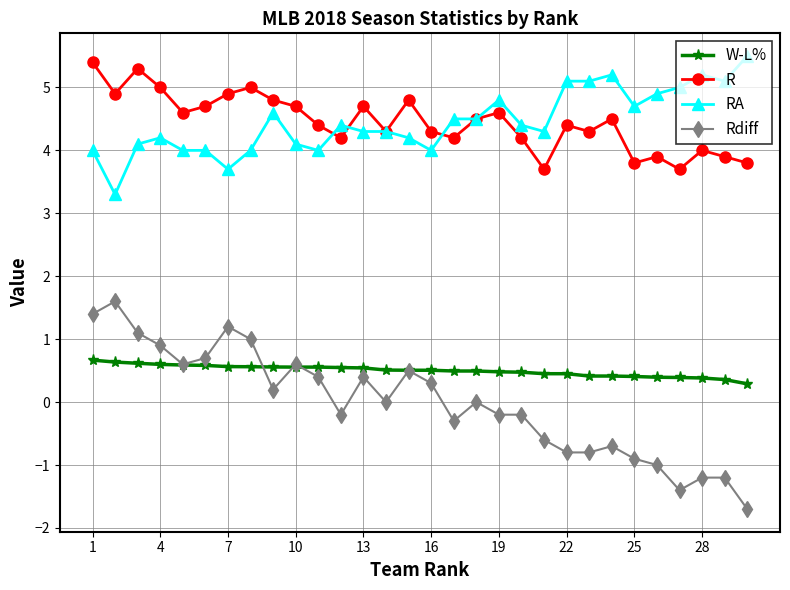

What are all the series names shown in the legend?

W-L%, R, RA, Rdiff